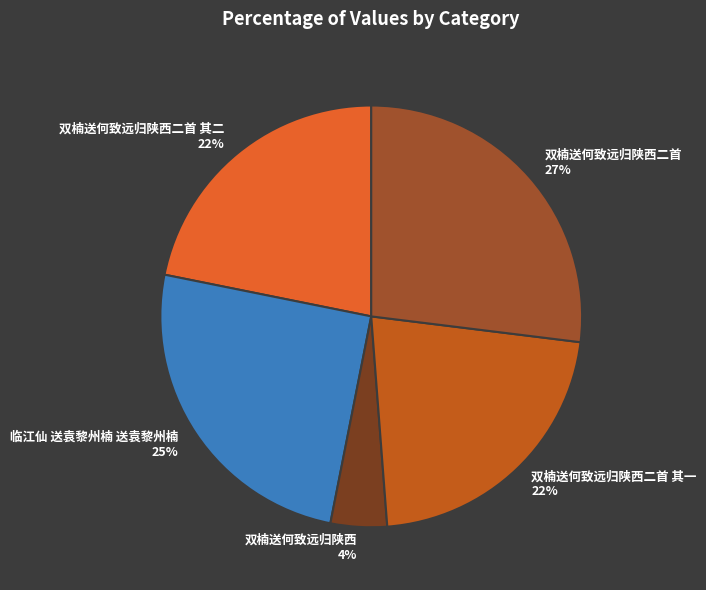

Between 双楠送何致远归陕西二首 其一 22% and 双楠送何致远归陕西 4%, which is larger?

双楠送何致远归陕西二首 其一 22%